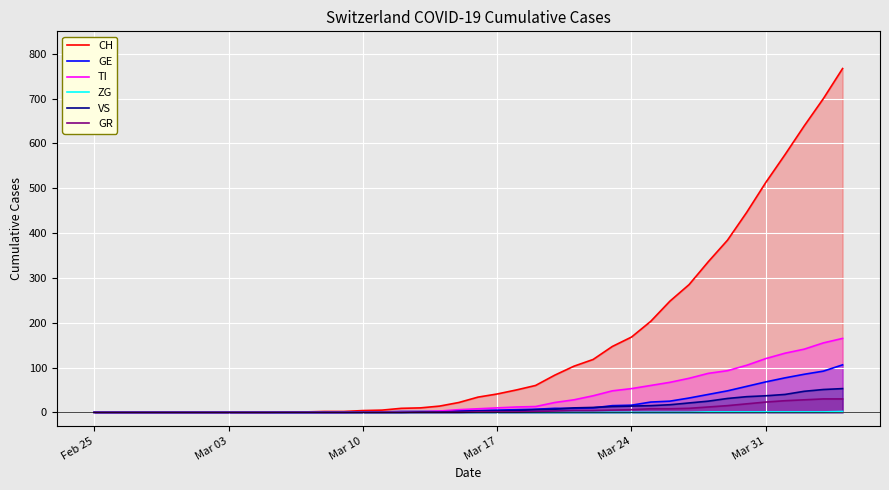

What is the sum of all GR values?

235